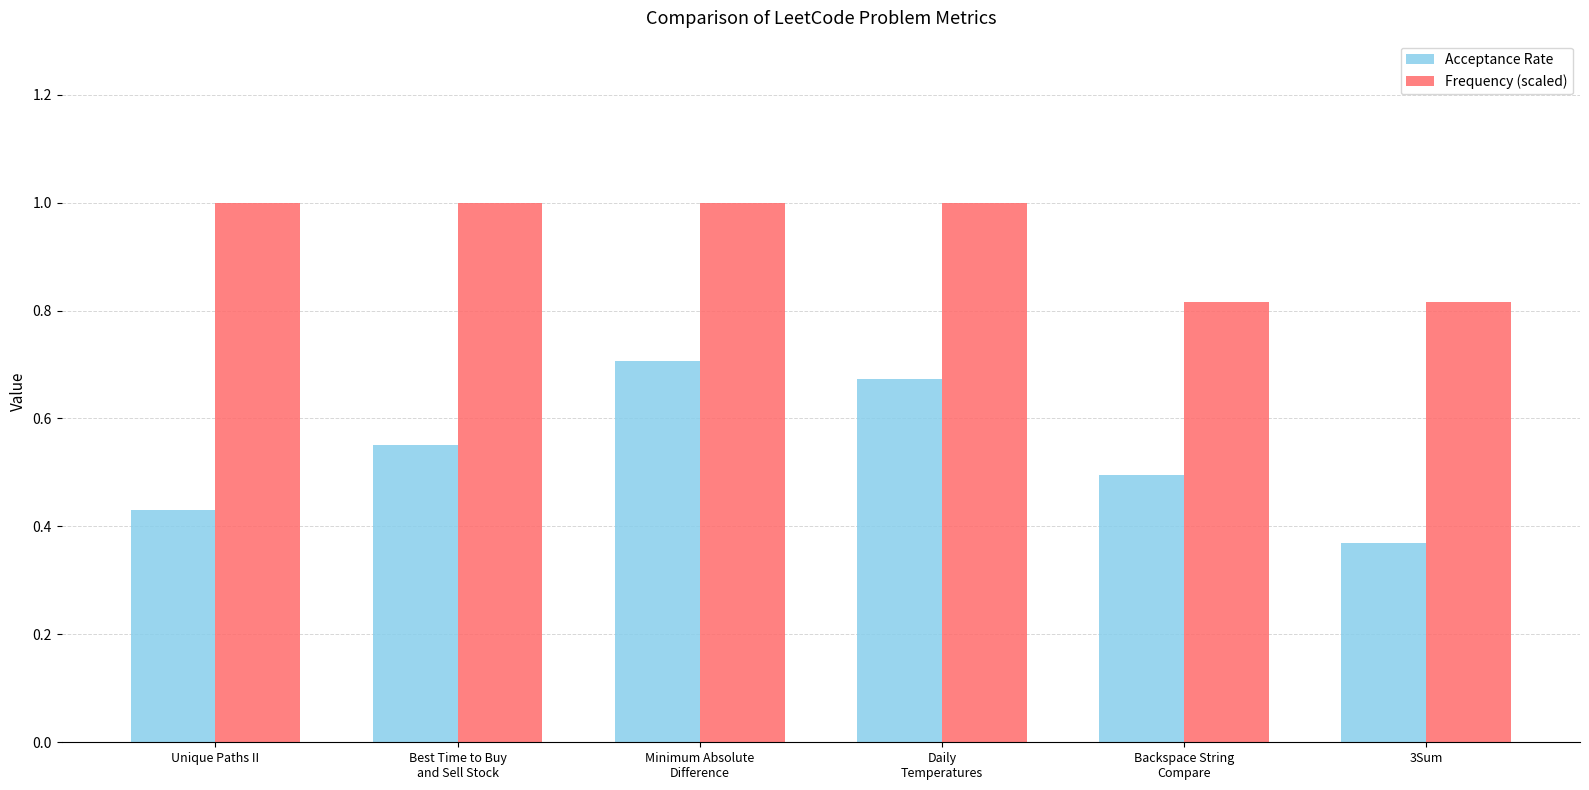

Where is Acceptance Rate nearest to the value 0?

3Sum